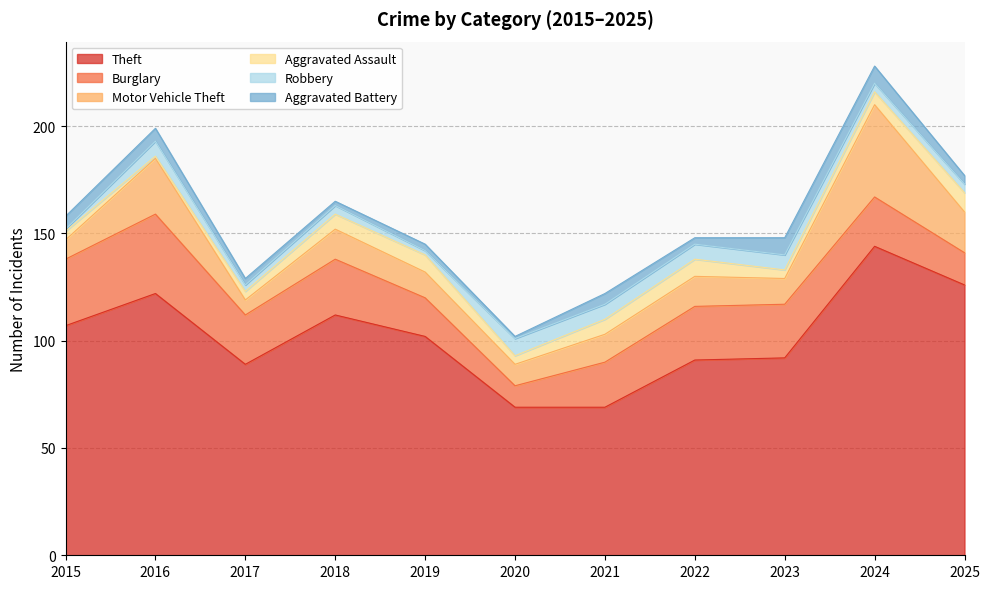

Where does the Aggravated Assault series first go above 6?

2018